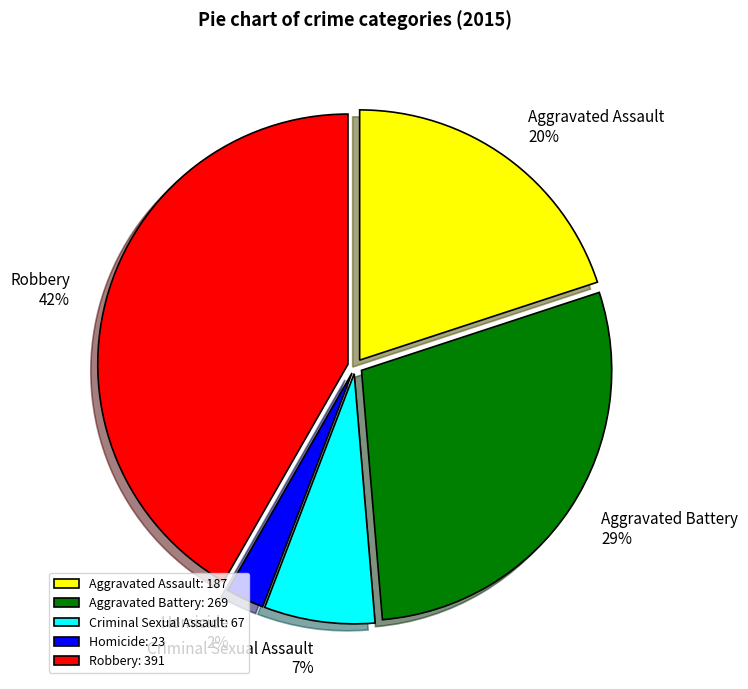

Which category has the biggest portion of the pie?

Robbery